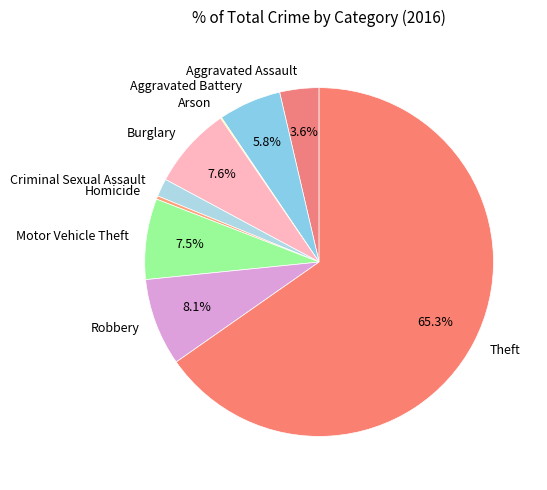

To the nearest percent, what is the difference between the largest and smallest slice percentages?

65%